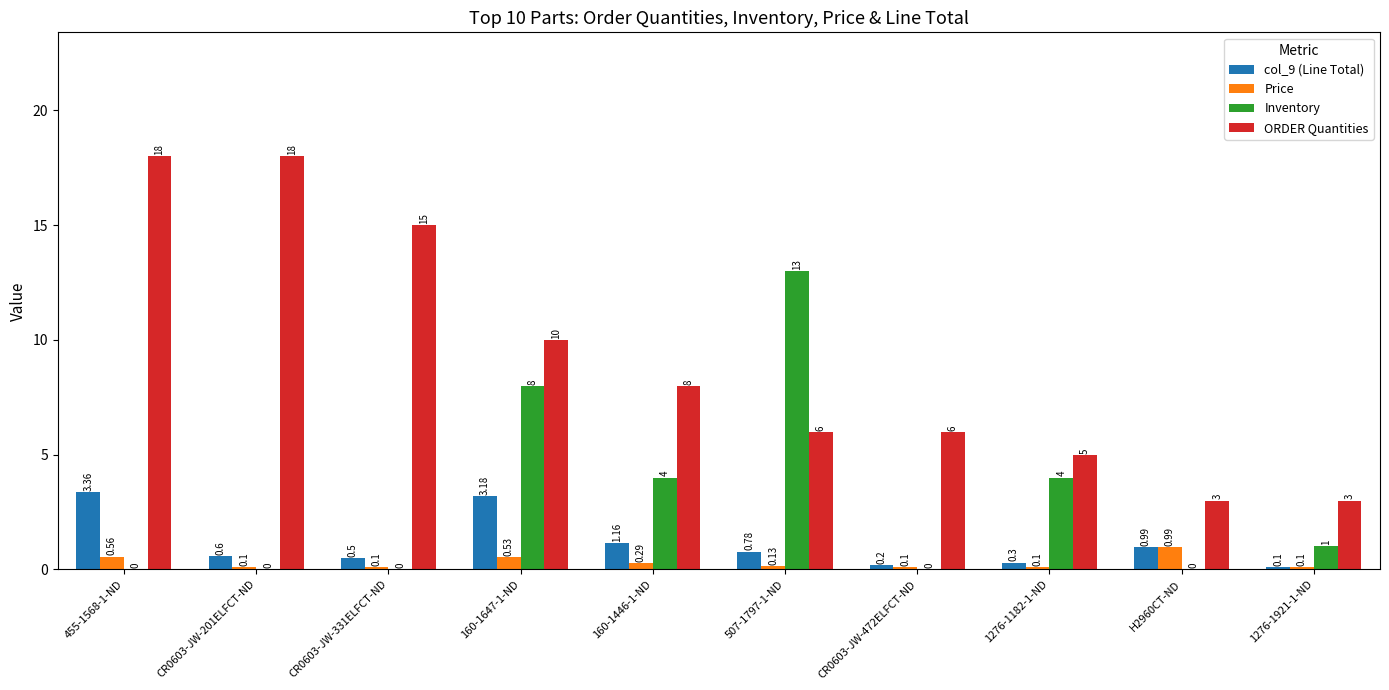

Is the value of ORDER Quantities at 507-1797-1-ND greater than the value of col_9 (Line Total) at CR0603-JW-472ELFCT-ND?

Yes